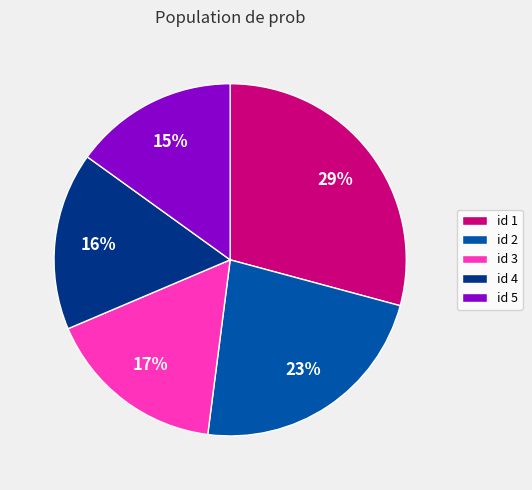

To the nearest percent, what is the difference between the id 5 and id 1 slice percentages?

14%